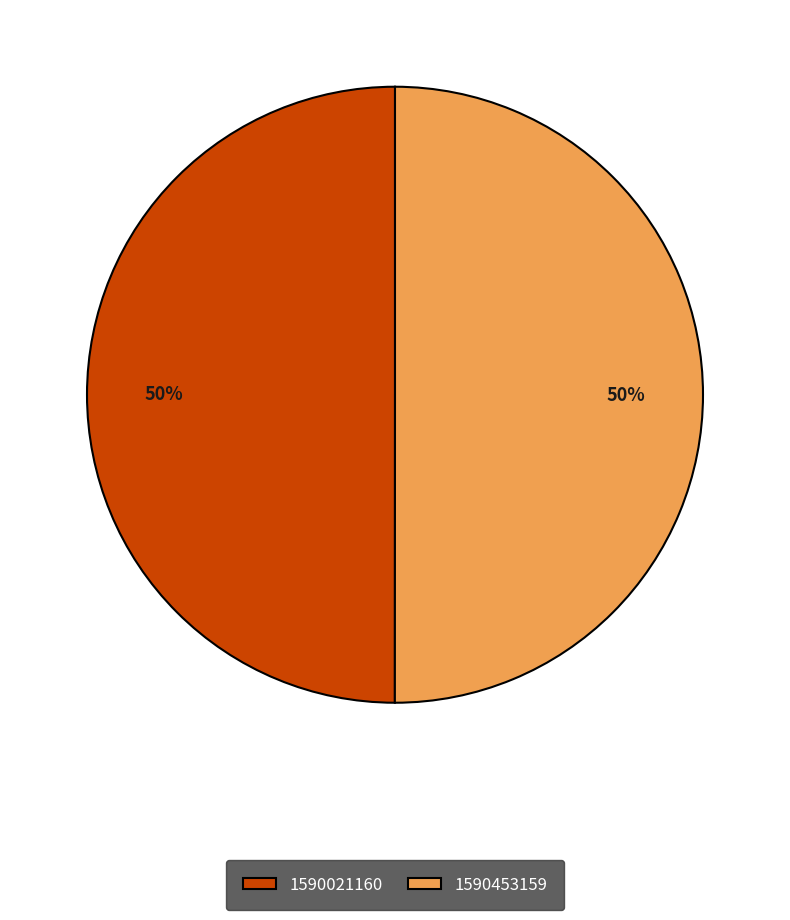

To the nearest percent, what portion does 1590021160 represent?

50%